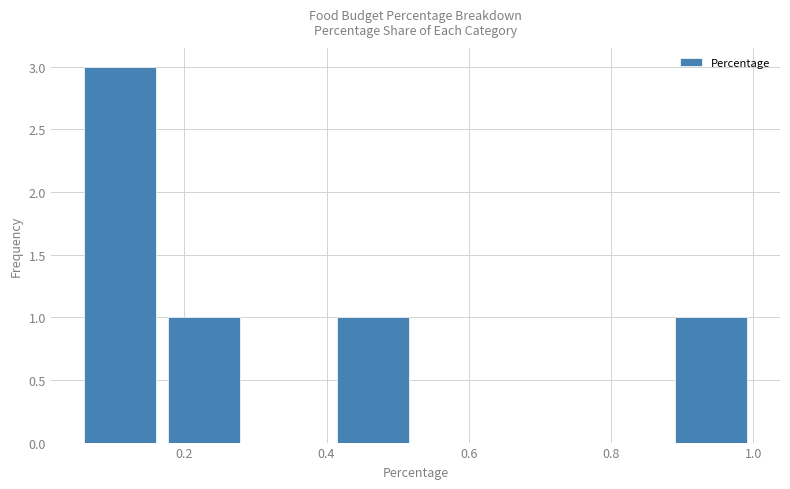

How tall is the bar that spans 0.88 to 1.00 on the x-axis? Neither the bar edges nor the heights are printed on the chart, so give them approximately, as read against the axes.

1